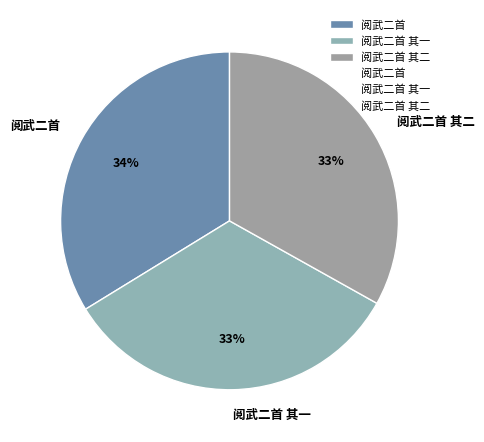

Is the sum of 阅武二首 其一 and 阅武二首 其二 greater than half?

Yes